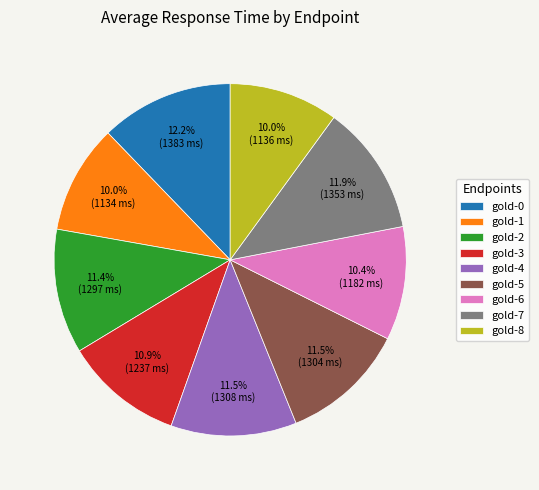

To the nearest percent, what is the difference between the gold-7 and gold-6 slice percentages?

2%